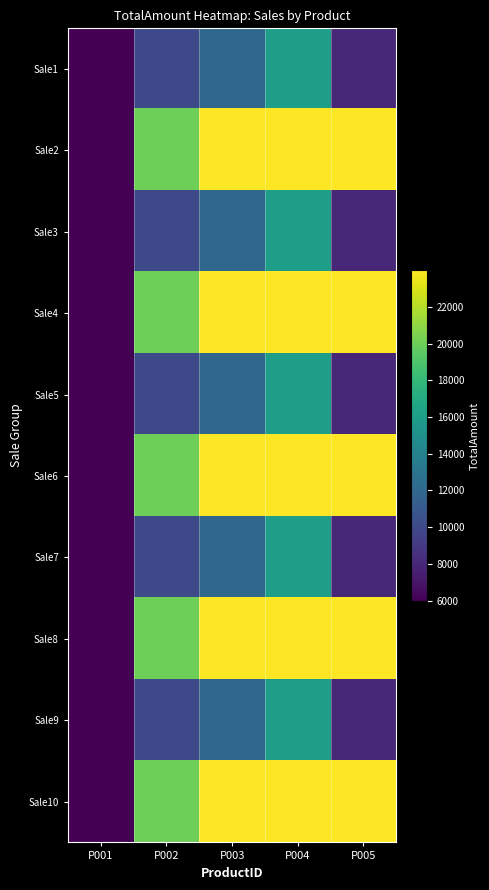

Reading left to right, extract all data points from this chart.

Sale1: P001=5999	P002=9999	P003=11998	P004=15998	P005=7999
Sale2: P001=5999	P002=19998	P003=23996	P004=23997	P005=23997
Sale3: P001=5999	P002=9999	P003=11998	P004=15998	P005=7999
Sale4: P001=5999	P002=19998	P003=23996	P004=23997	P005=23997
Sale5: P001=5999	P002=9999	P003=11998	P004=15998	P005=7999
Sale6: P001=5999	P002=19998	P003=23996	P004=23997	P005=23997
Sale7: P001=5999	P002=9999	P003=11998	P004=15998	P005=7999
Sale8: P001=5999	P002=19998	P003=23996	P004=23997	P005=23997
Sale9: P001=5999	P002=9999	P003=11998	P004=15998	P005=7999
Sale10: P001=5999	P002=19998	P003=23996	P004=23997	P005=23997